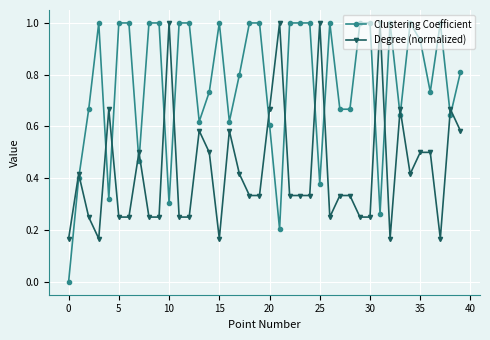

True or false: Degree (normalized) has more than 0 interior local peaks.

True